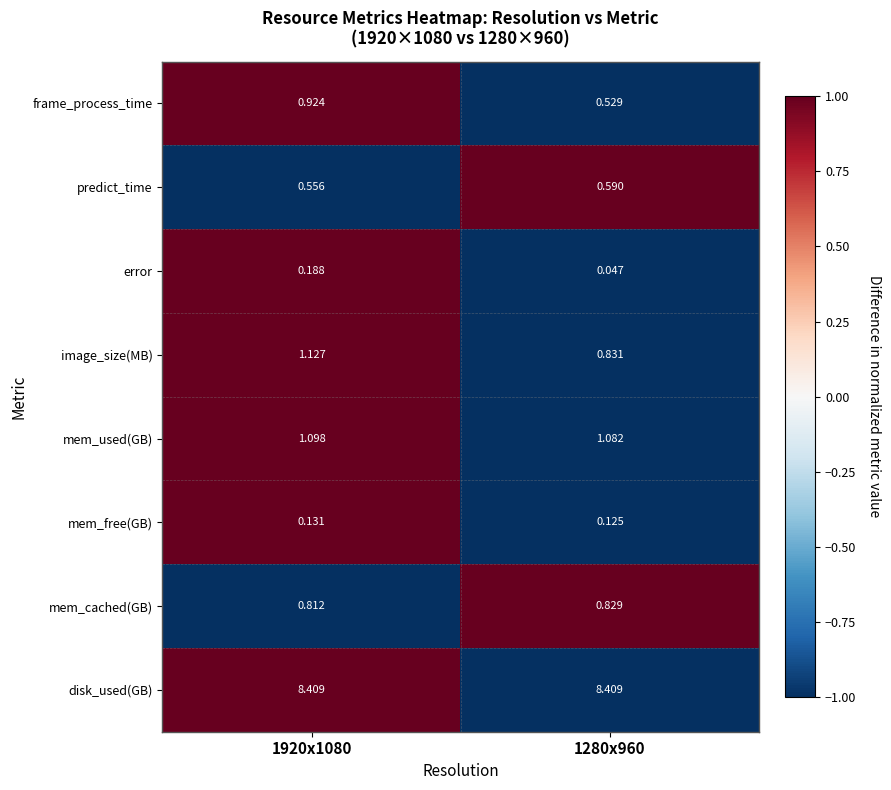

Which series has the largest total across all categories?

disk_used(GB)